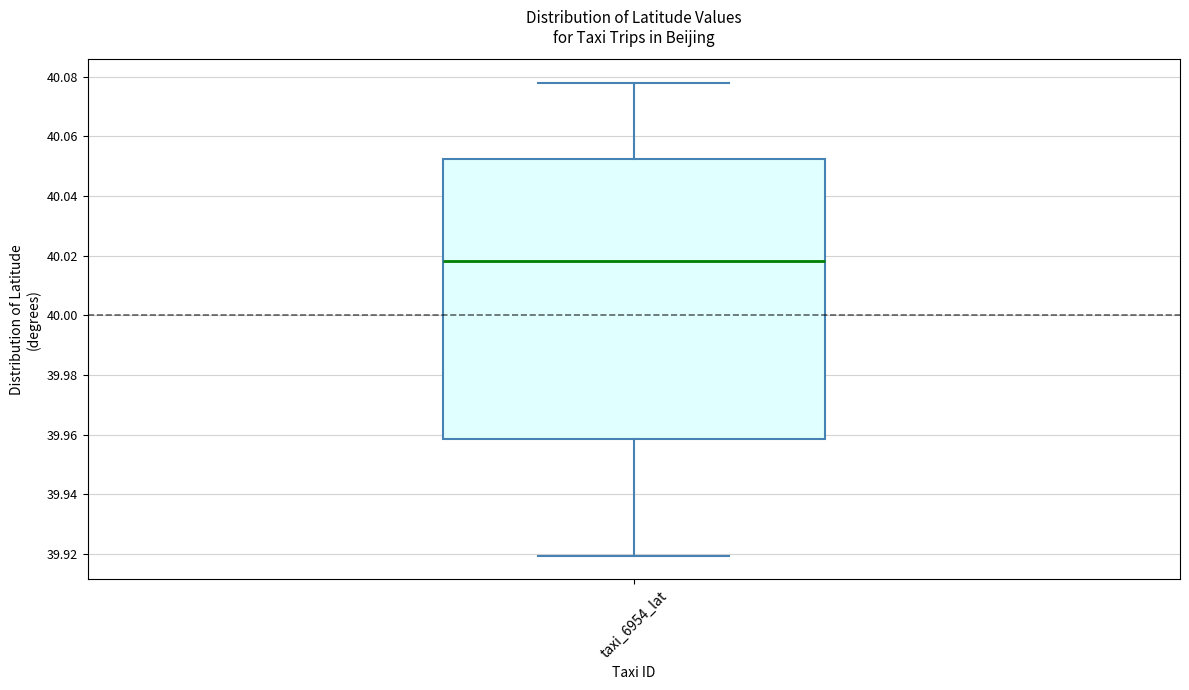

Transcribe this box plot: give where the median line is, the range the box spans, and where the two whiskers end, as read against the y-axis. The values are not printed on the chart, so give them approximately, as read against the axis.

median 40.018, box 39.958 to 40.052, whiskers 39.920 to 40.078